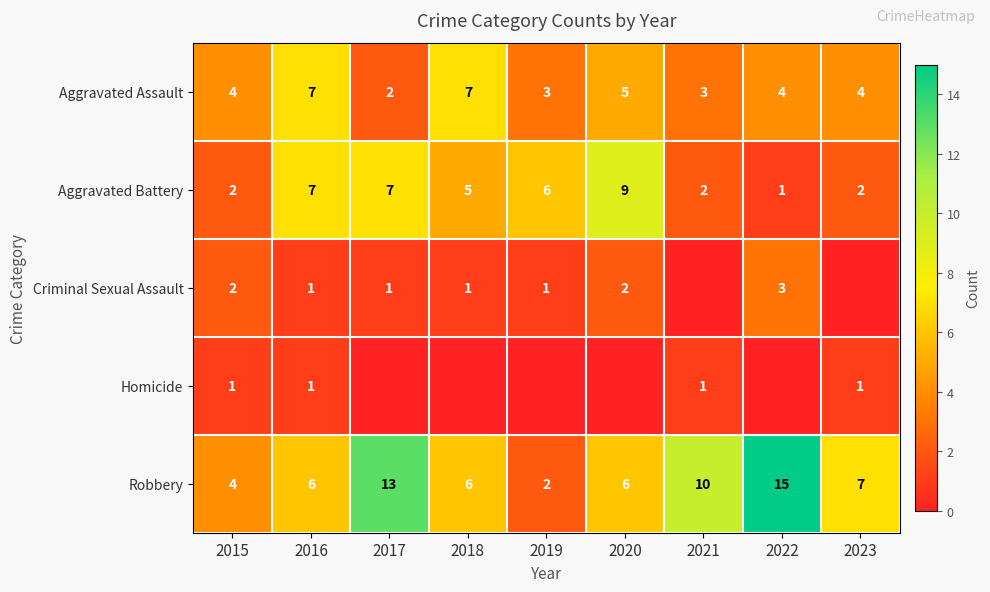

What is the total value across all series at 2020?

22